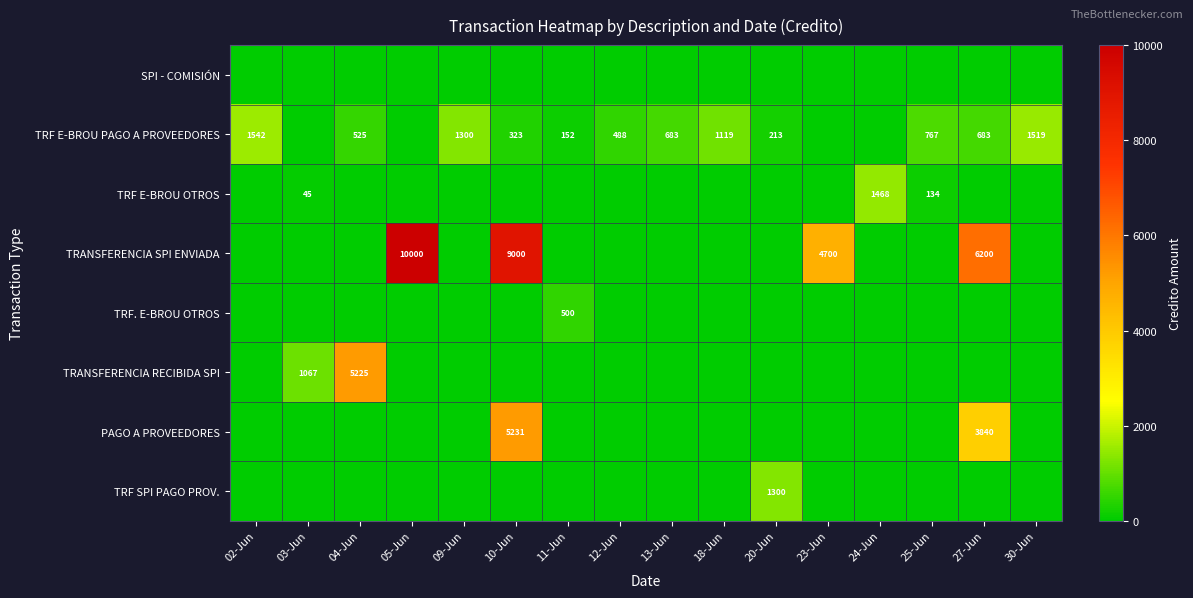

The value of TRANSFERENCIA SPI ENVIADA at 10-Jun is 4798. True or false?

False